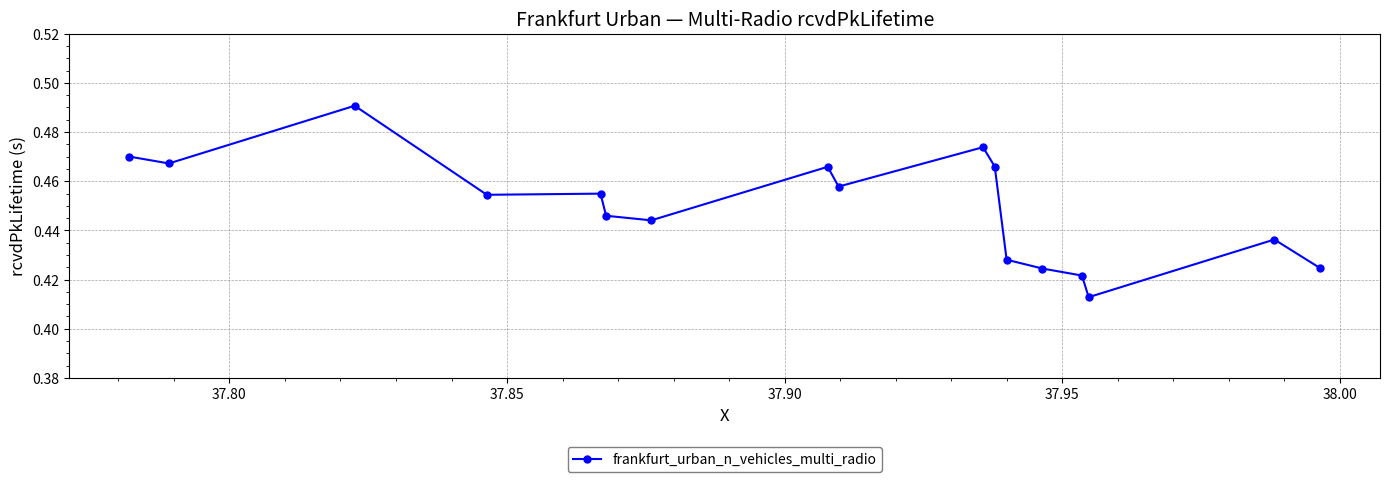

True or false: the data has more than 0 interior local peaks.

True